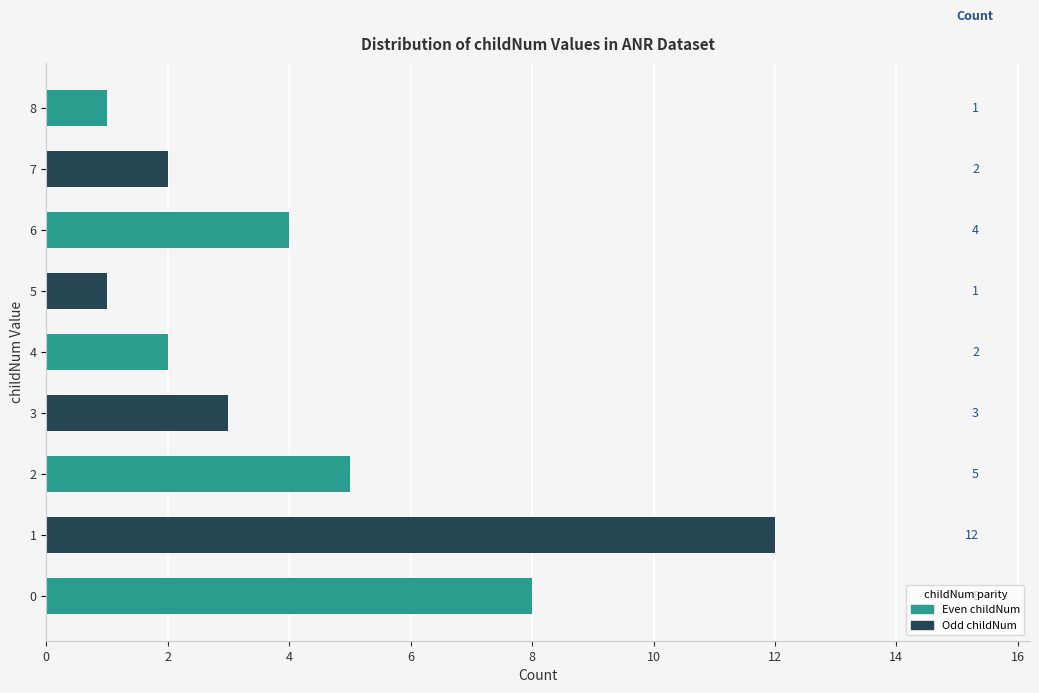

What is the approximate value at 0, to the nearest 5?

10